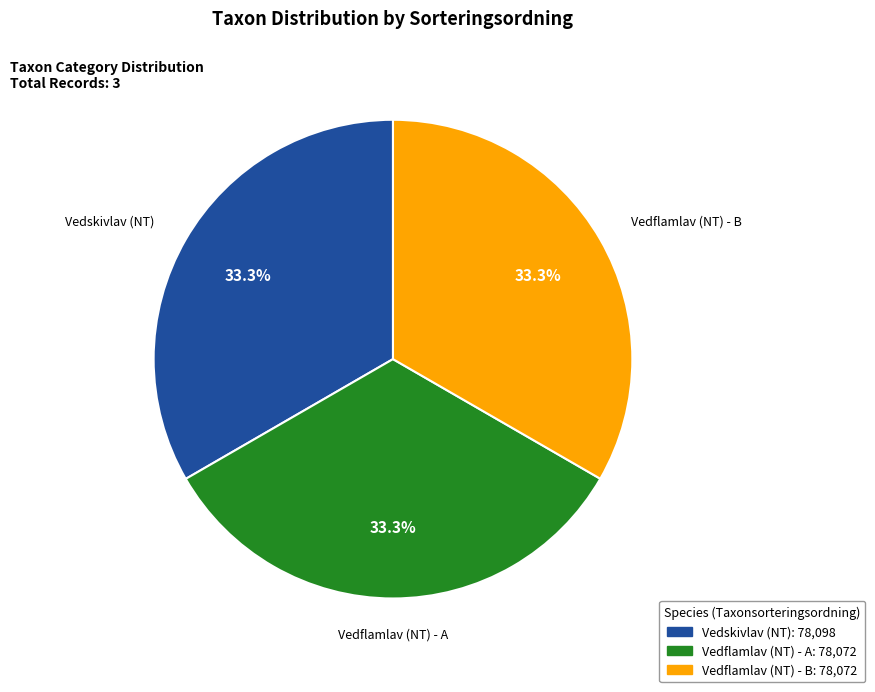

Does any single category account for the majority?

No